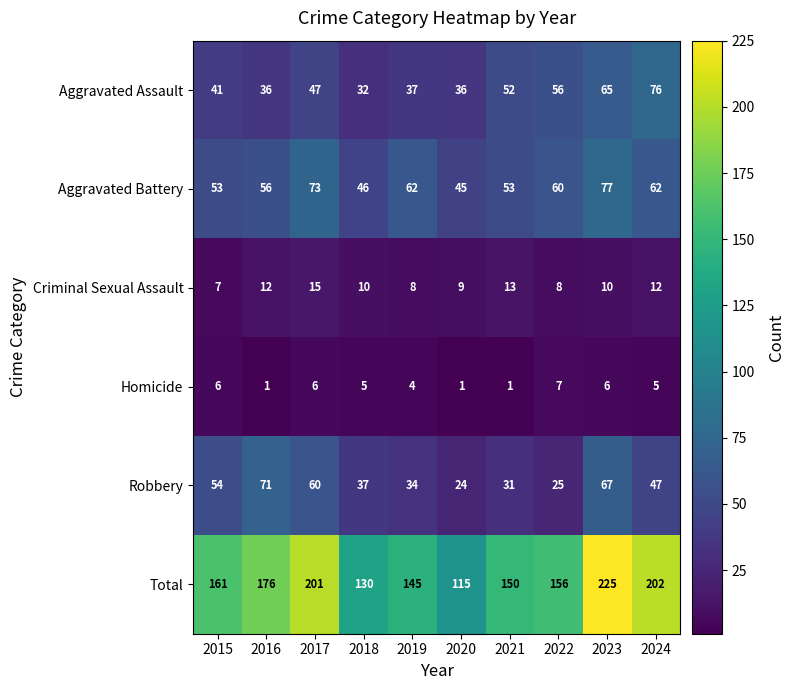

Which label corresponds to the largest value in the chart?

2023